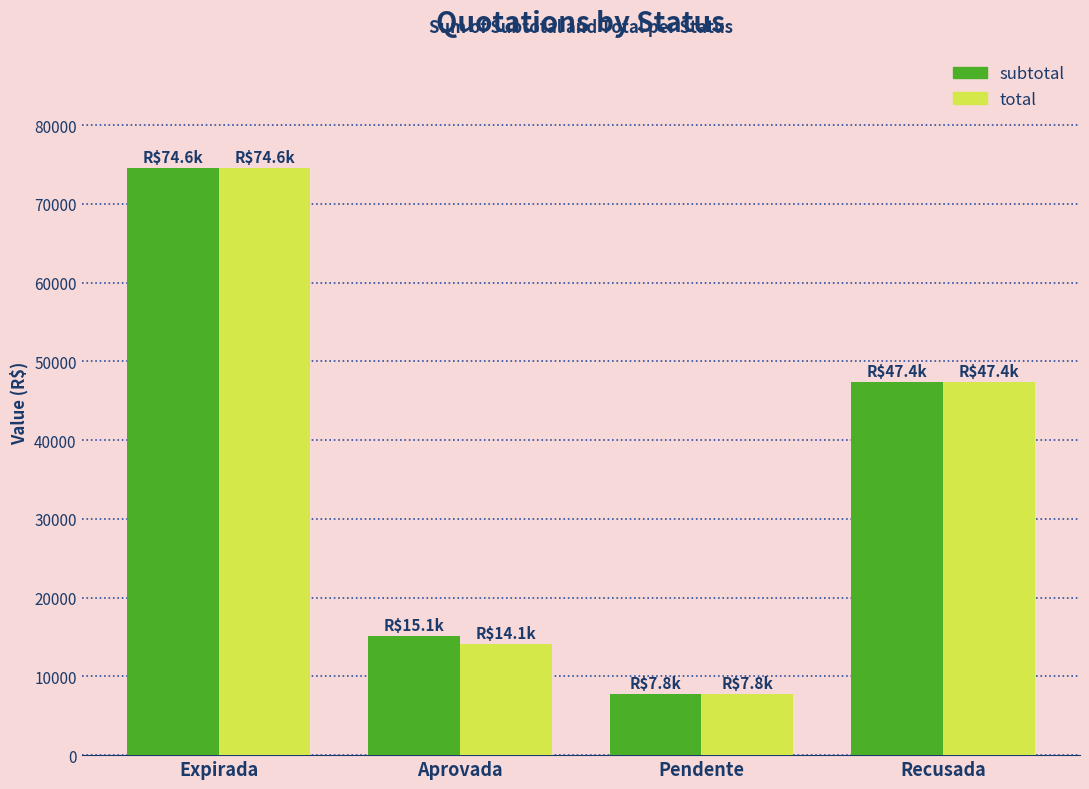

What is the sum of the subtotal values at Aprovada and Pendente?

22845.7